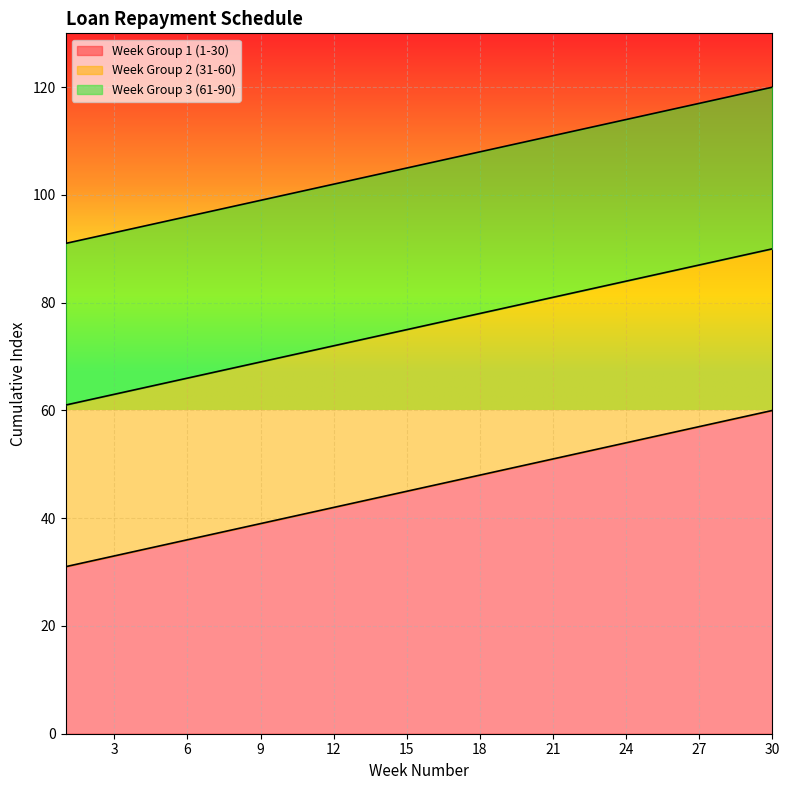

Which category has the highest value in the Week Group 1 (1-30) series?

30